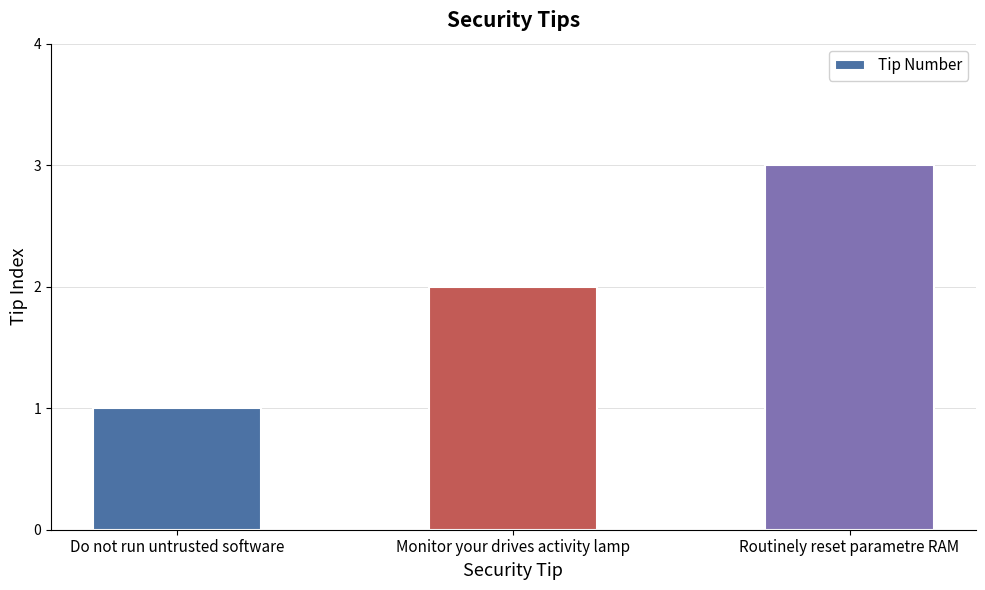

What is the change in value from Do not run untrusted software to Monitor your drives activity lamp?

+1